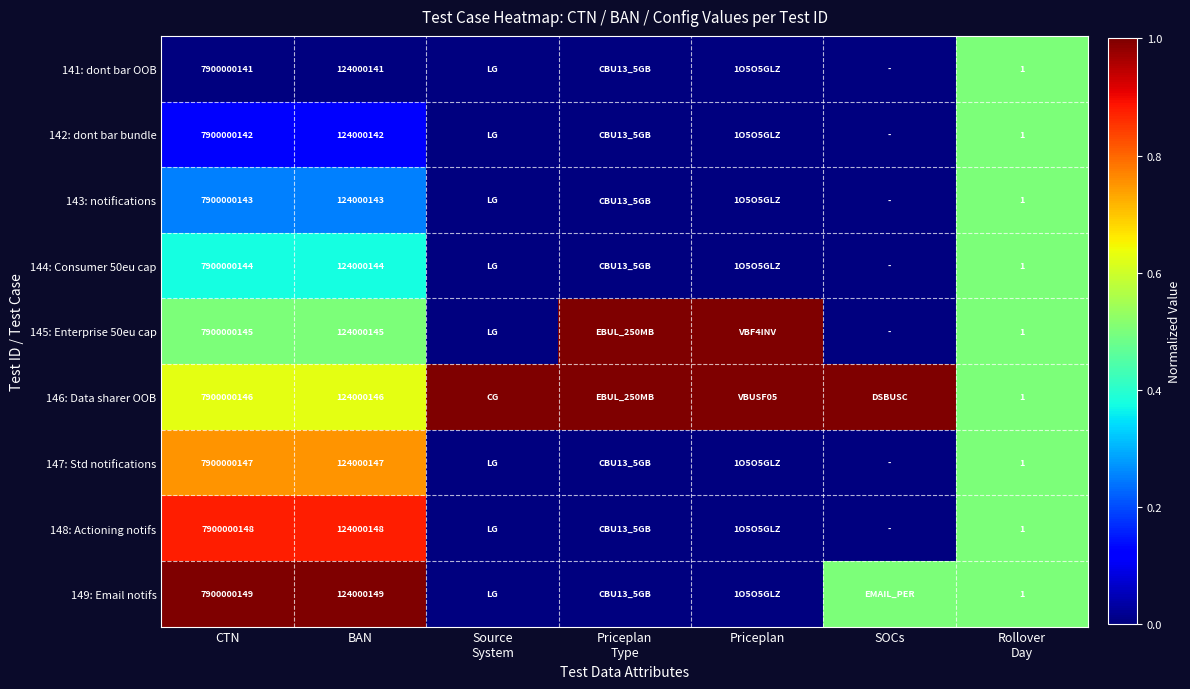

At BAN, list the series in order from largest to smallest.

149: Email notifs, 148: Actioning notifs, 147: Std notifications, 146: Data sharer OOB, 145: Enterprise 50eu cap, 144: Consumer 50eu cap, 143: notifications, 142: dont bar bundle, 141: dont bar OOB